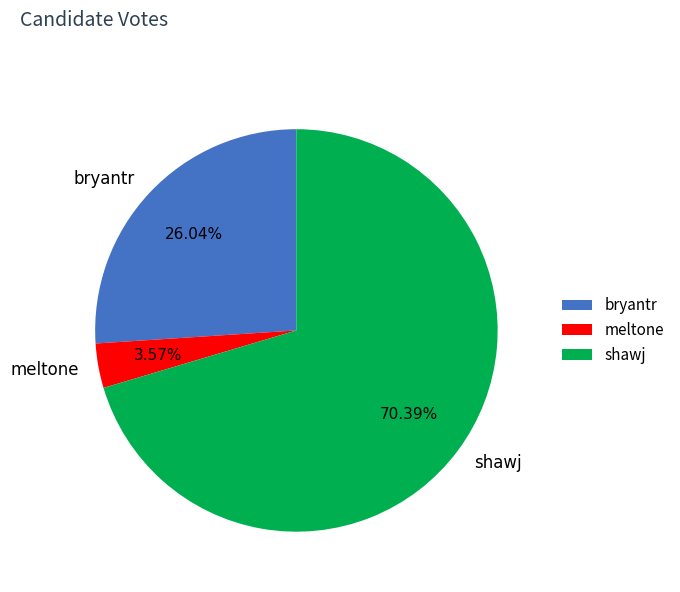

What percentage is the shawj slice, to the nearest percent?

70%